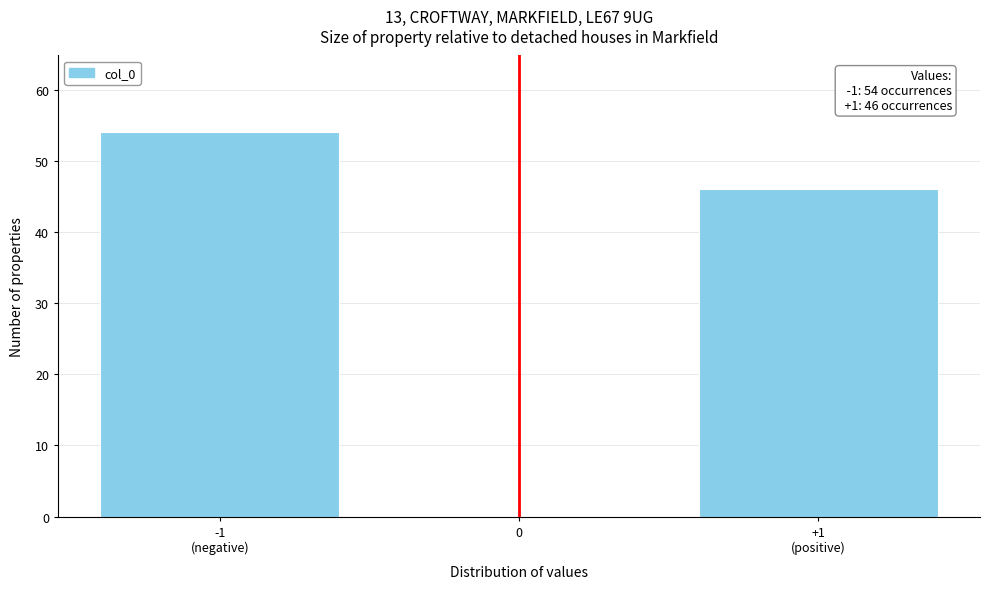

Reading right to left, what are all the values shown in this chart?

46	54